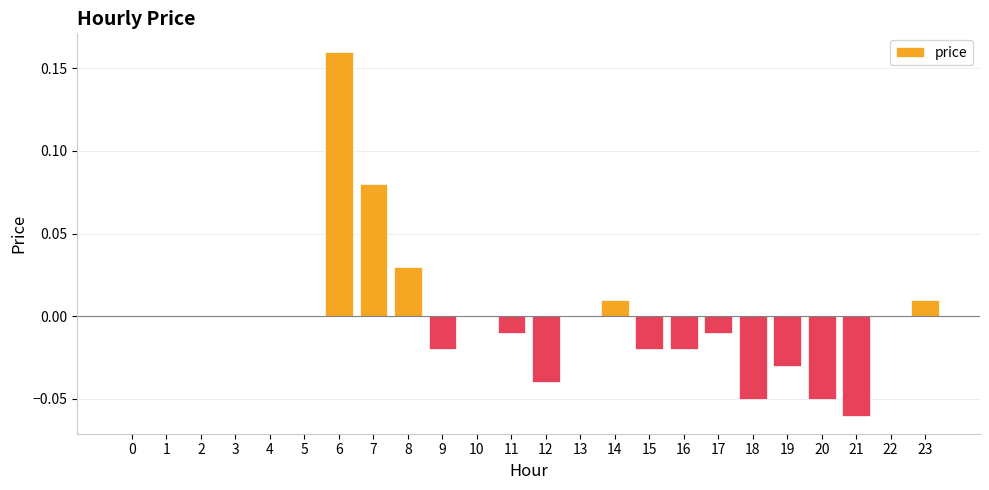

Between 1 and 23, which is larger?

23